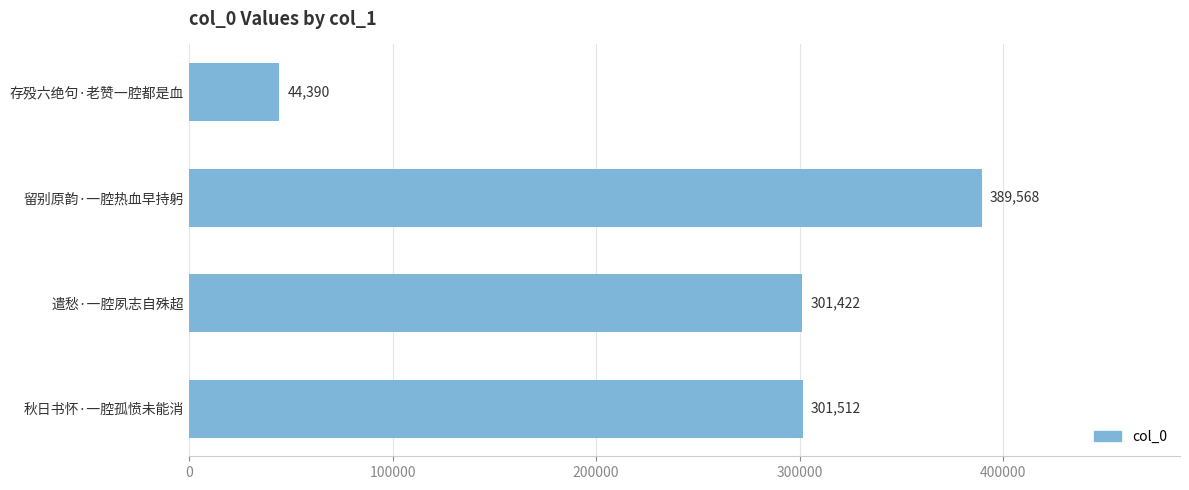

At which category does the chart reach its peak across all series?

留别原韵·一腔热血早持躬